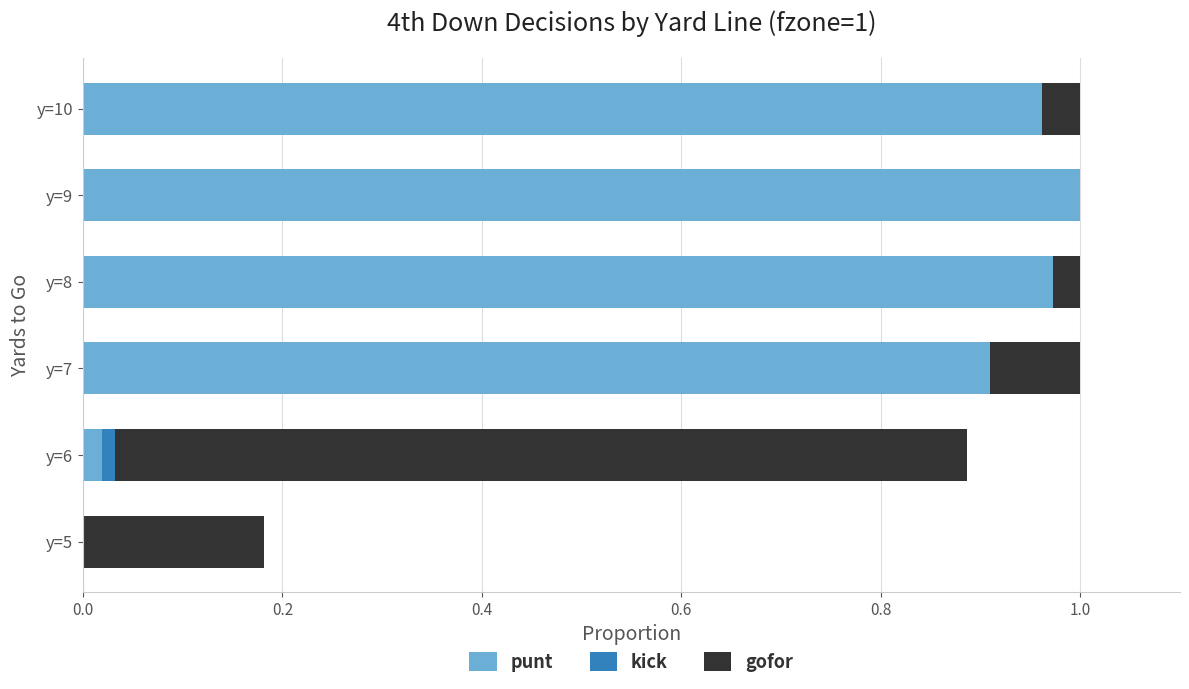

Which category has the highest value in the punt series?

y=9